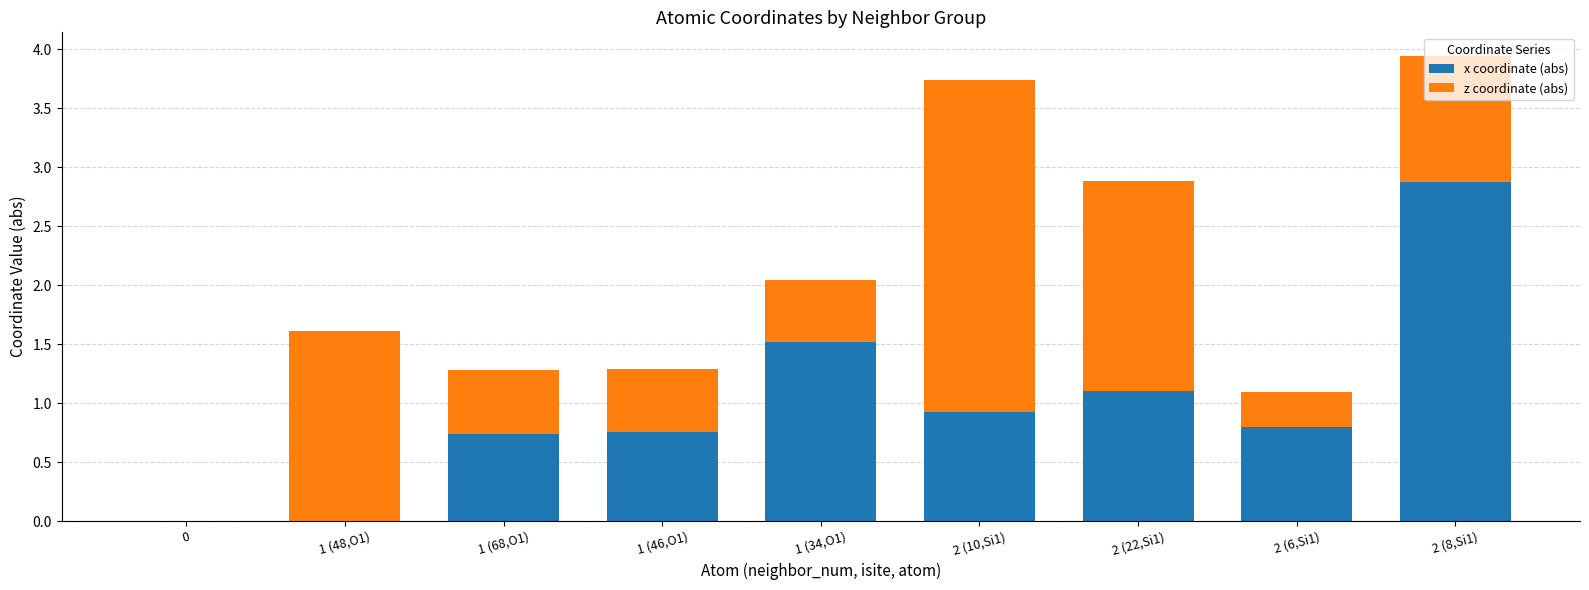

What is the sum of all x coordinate (abs) values?

8.7